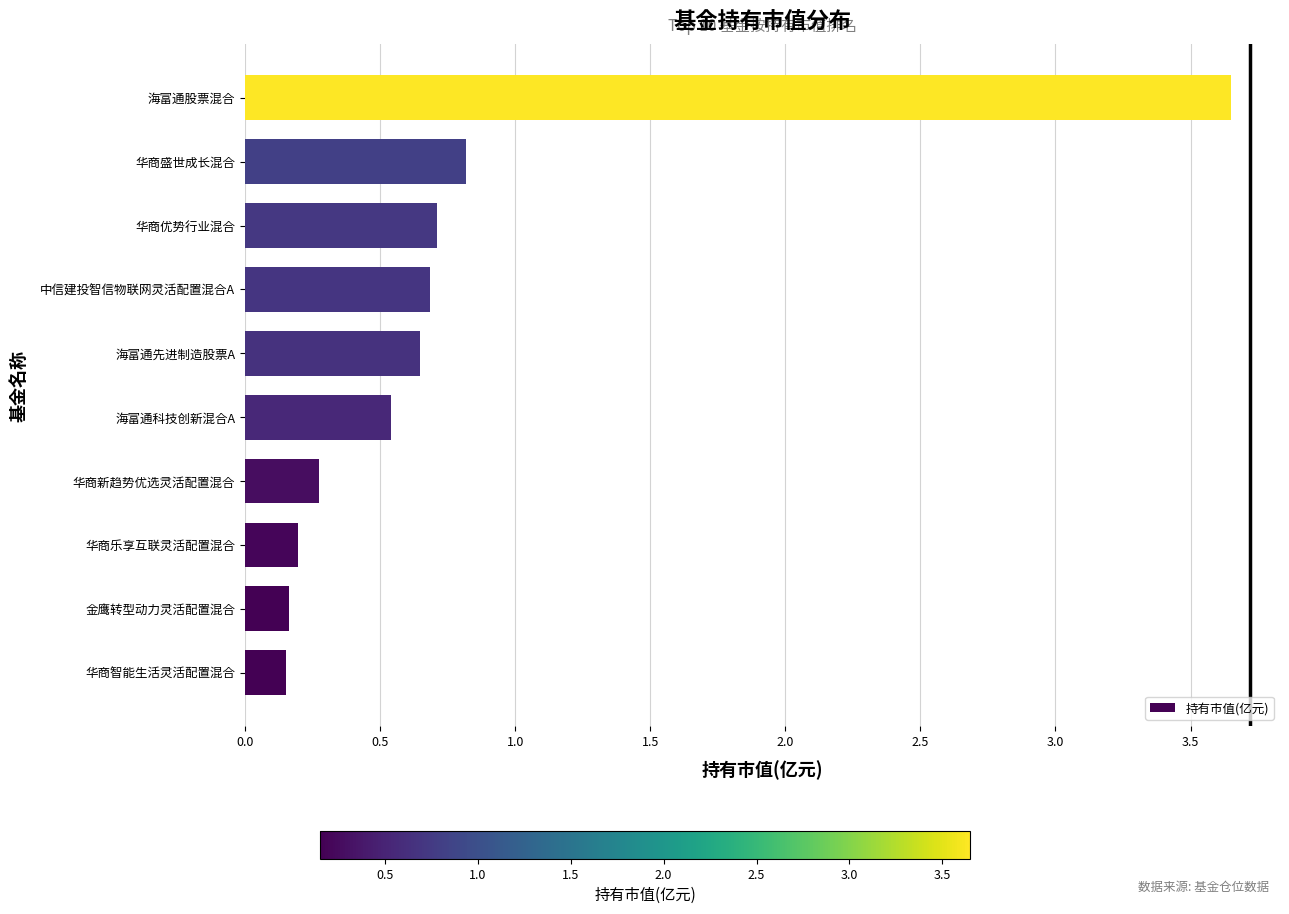

What is the sum of the values at 海富通先进制造股票A and 华商盛世成长混合?

1.5